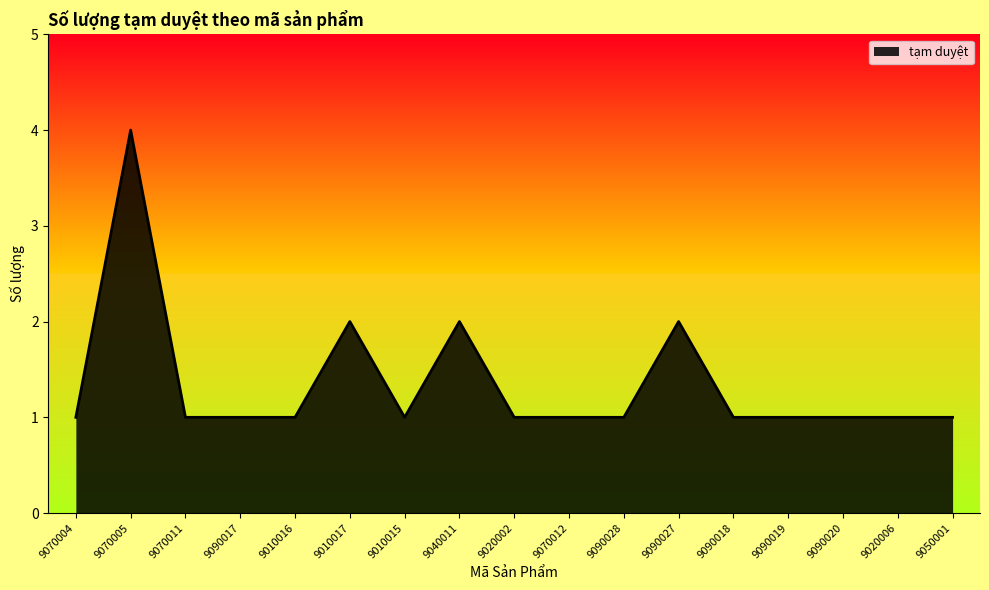

What is the greatest value displayed?

4